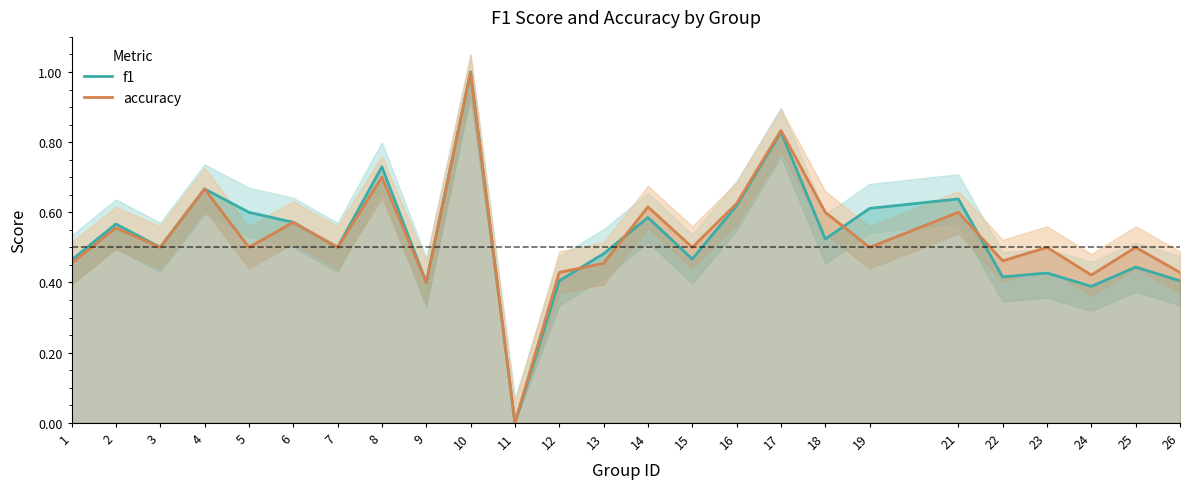

List the series in order of their peak value, lowest first.

f1, accuracy